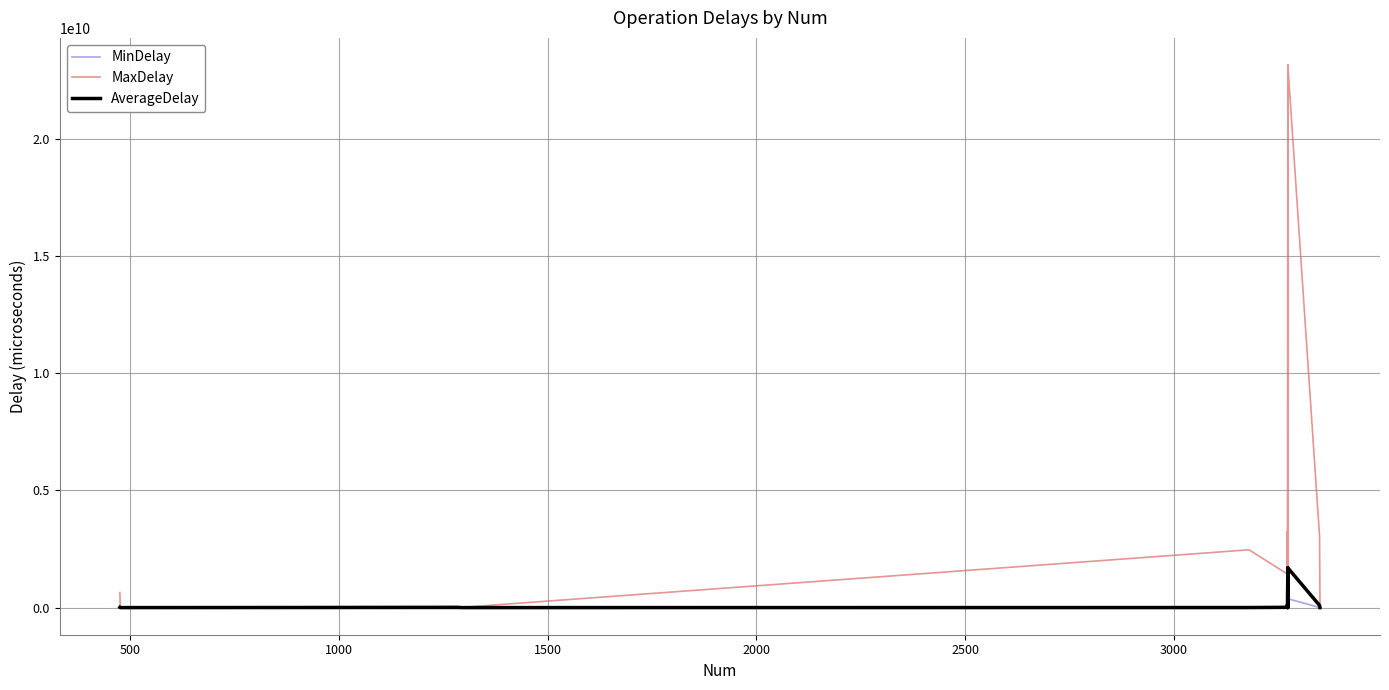

What is the difference between the maximum and minimum values in the MaxDelay series?

23161141457.0